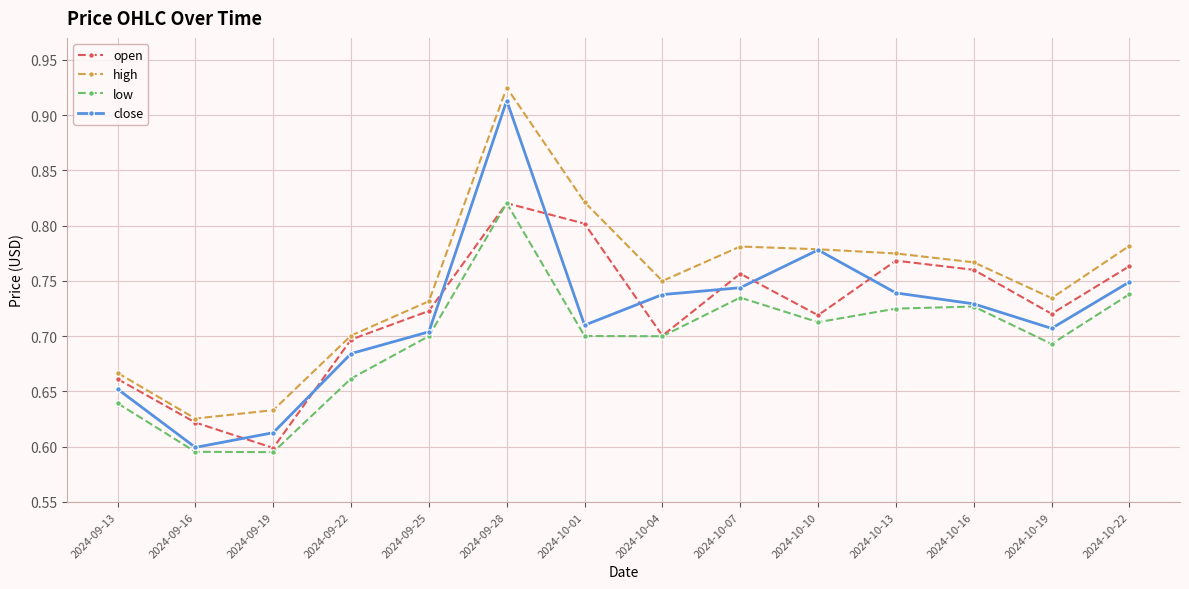

Count the close values in the range 0 to 1.

14